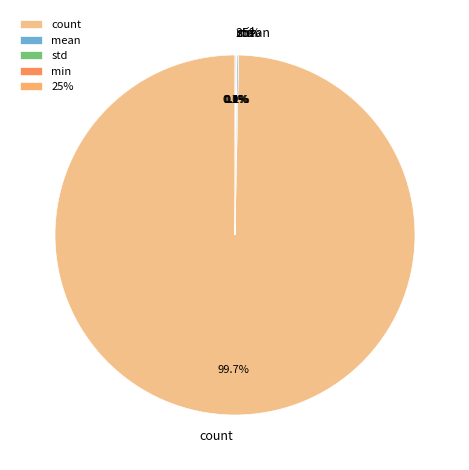

Which category has the smallest portion of the pie?

min